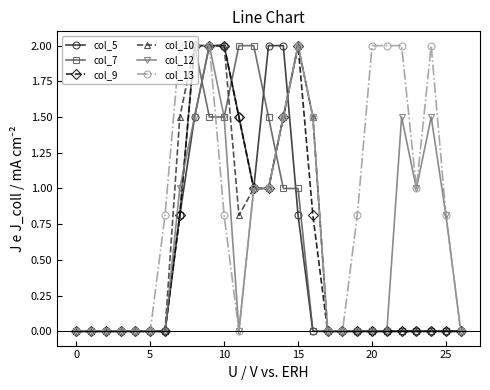

What is the maximum value shown in the chart?

2.0